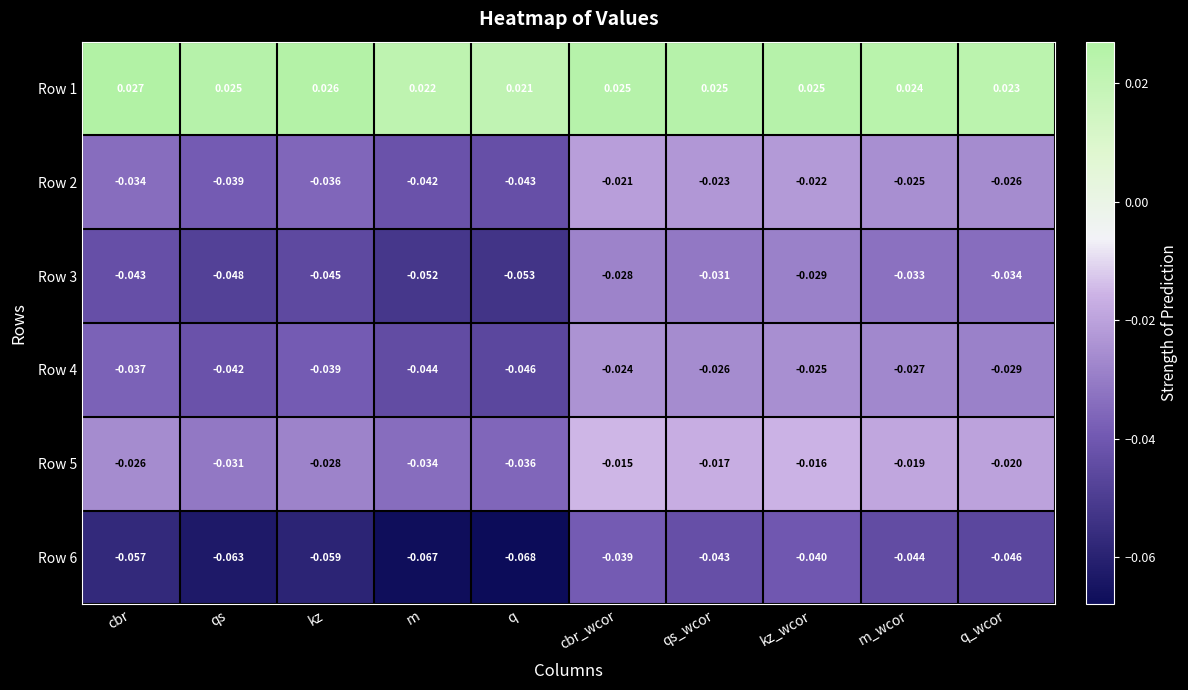

At which category is the sum across all series the highest?

cbr_wcor